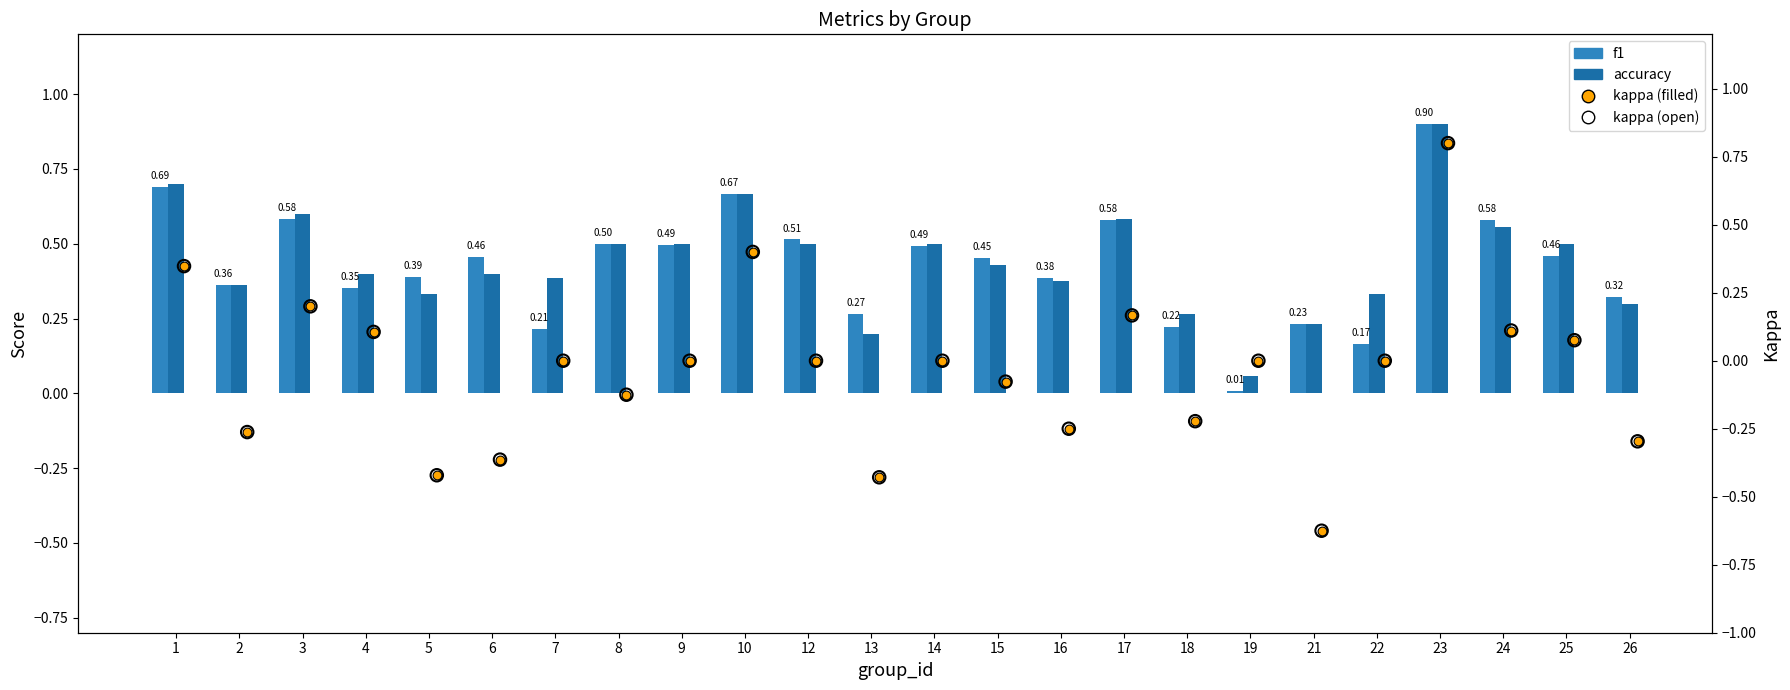

What is the total value across all series at 6?

0.1